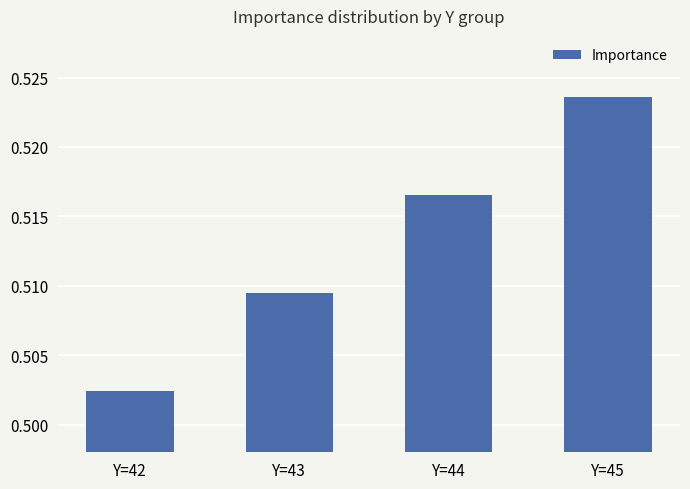

What is the sum of all values?

2.1